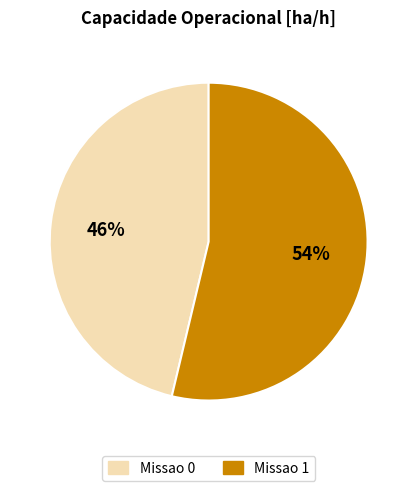

Which slice is the smallest?

Missao 0